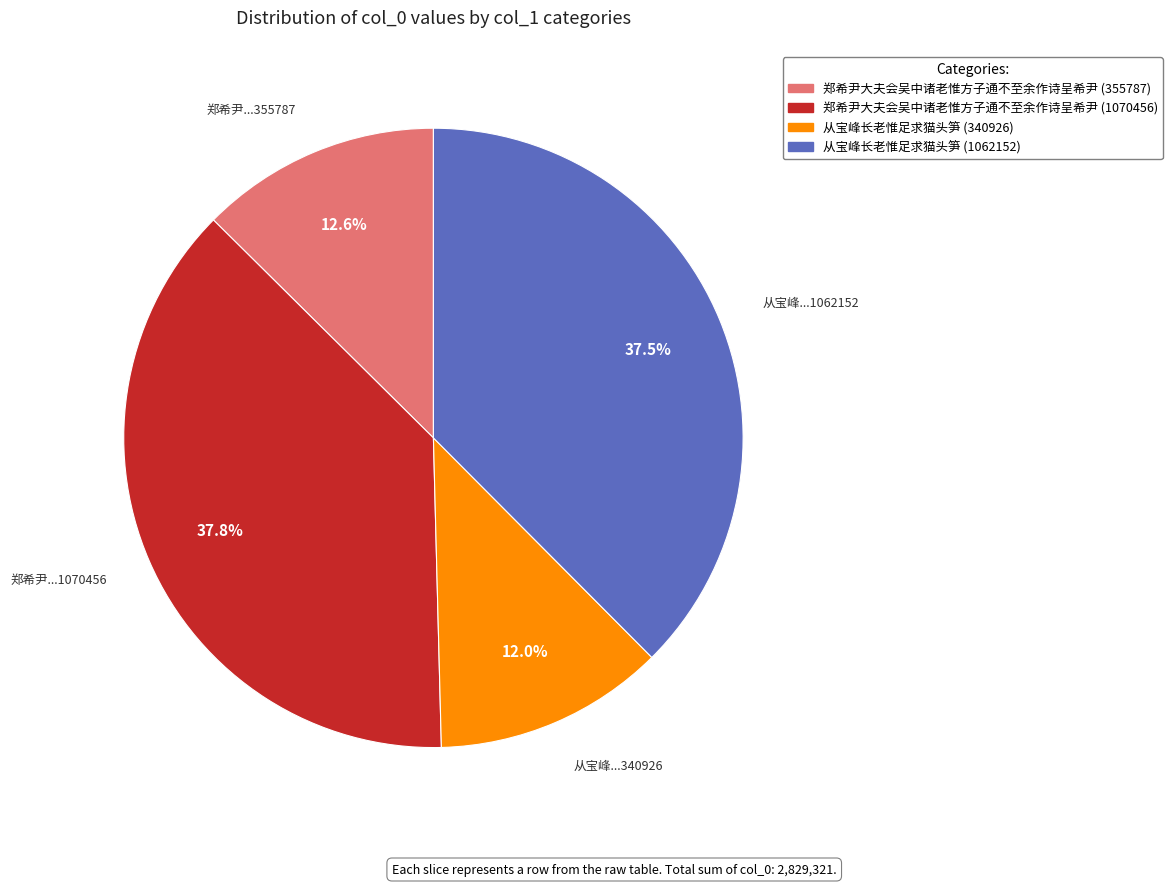

Which category has the smallest portion of the pie?

从宝峰长老惟足求猫头笋 (340926)